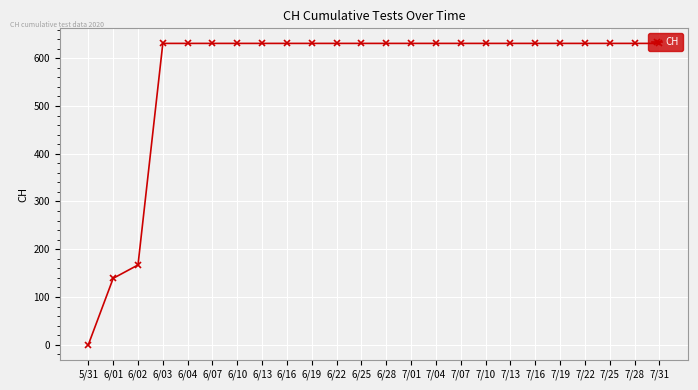

Reading left to right, what are all the values shown in this chart?

5/31=0	6/01=139	6/02=167	6/03=631	6/04=631	6/07=631	6/10=631	6/13=631	6/16=631	6/19=631	6/22=631	6/25=631	6/28=631	7/01=631	7/04=631	7/07=631	7/10=631	7/13=631	7/16=631	7/19=631	7/22=631	7/25=631	7/28=631	7/31=631